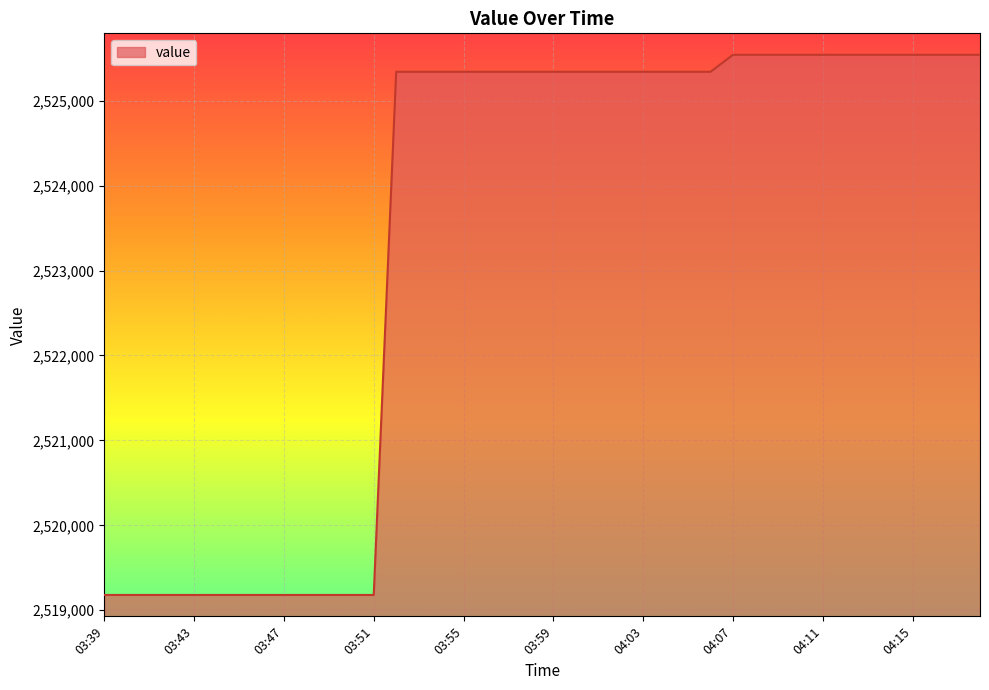

Does the chart have visible grid lines?

Yes